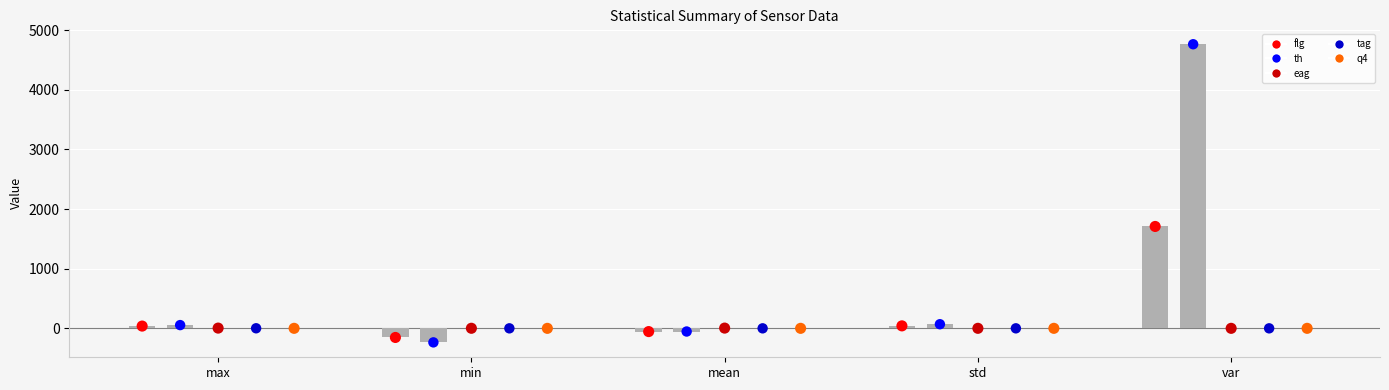

At how many categories does at least one series exceed 286?

1